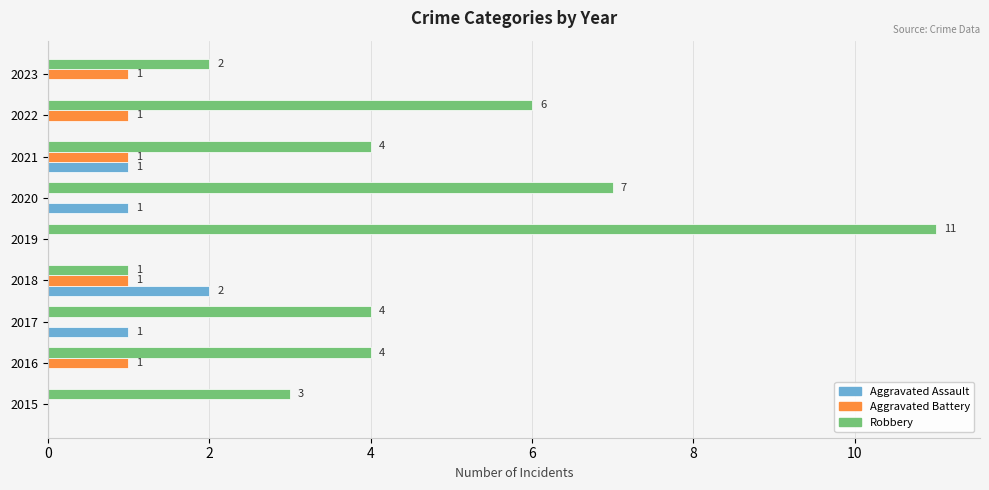

The value of Aggravated Assault at 2017 is 0. True or false?

False